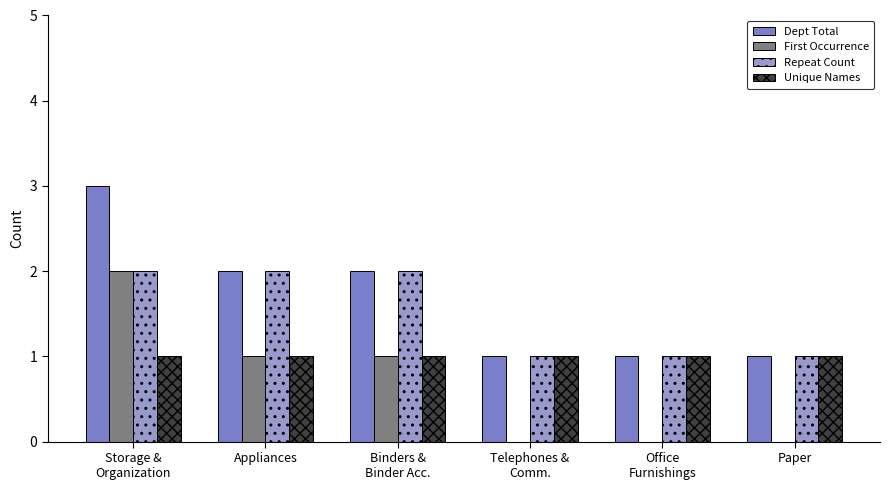

Reading left to right, what are all the values shown in this chart?

Dept Total: 3	2	2	1	1	1
First Occurrence: 2	1	1	0	0	0
Repeat Count: 2	2	2	1	1	1
Unique Names: 1	1	1	1	1	1